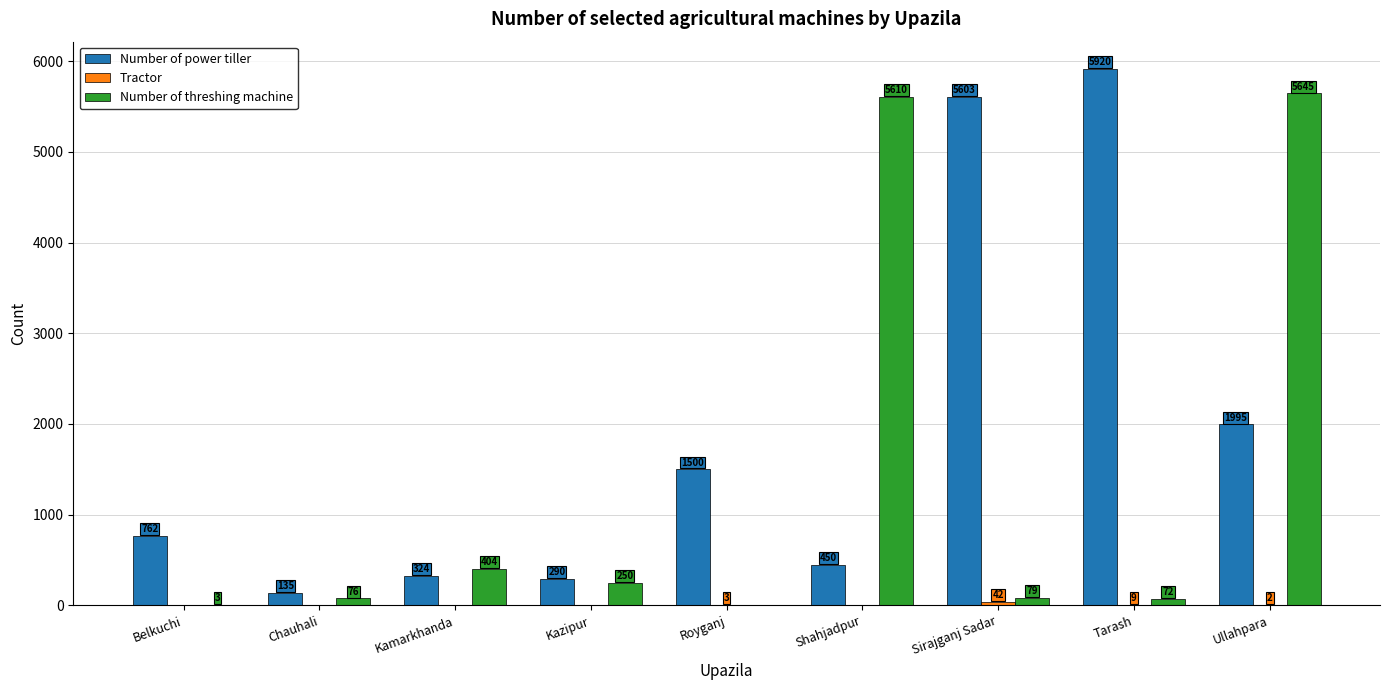

What is the sum of all Number of power tiller values?

16979